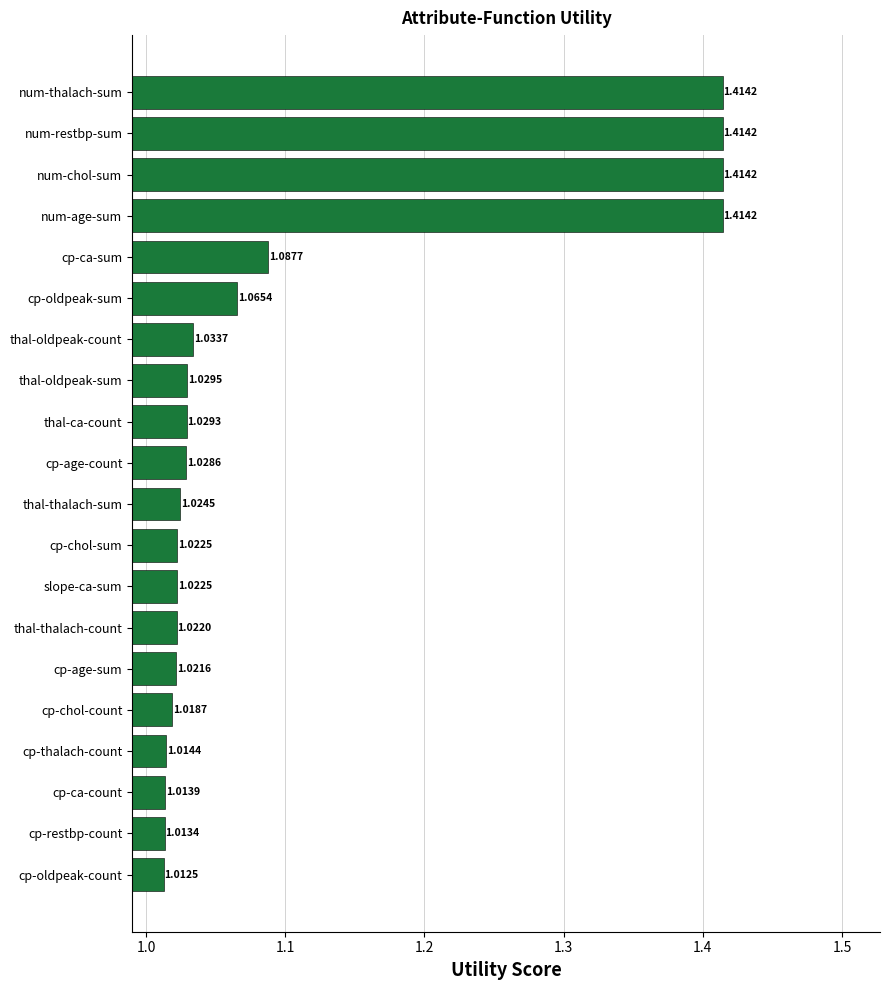

What is the change in value from num-thalach-sum to cp-oldpeak-count?

-0.4